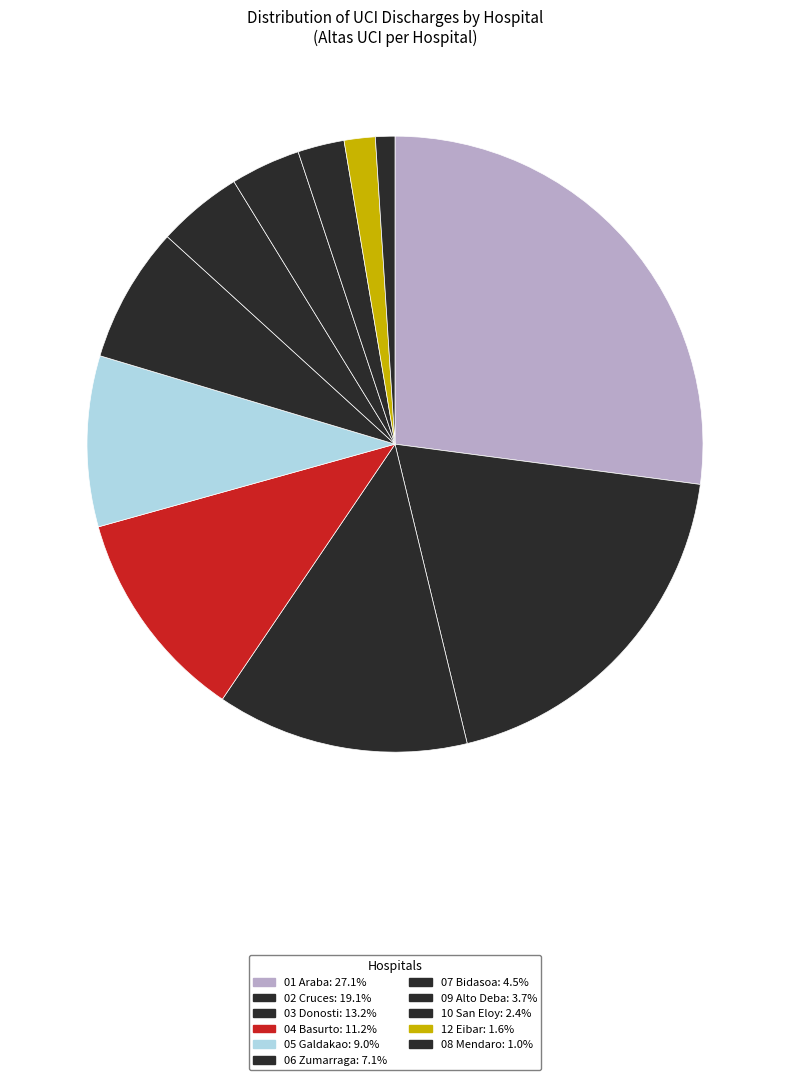

Count the number of slices in the pie.

11